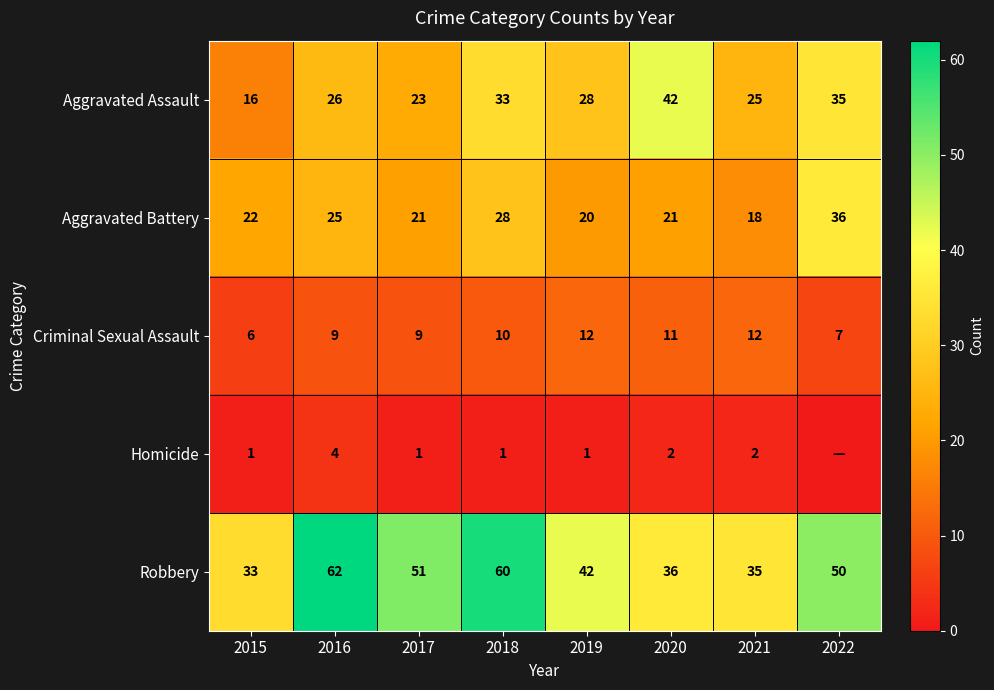

Read the Aggravated Assault value at 2022, to the nearest 10.

40